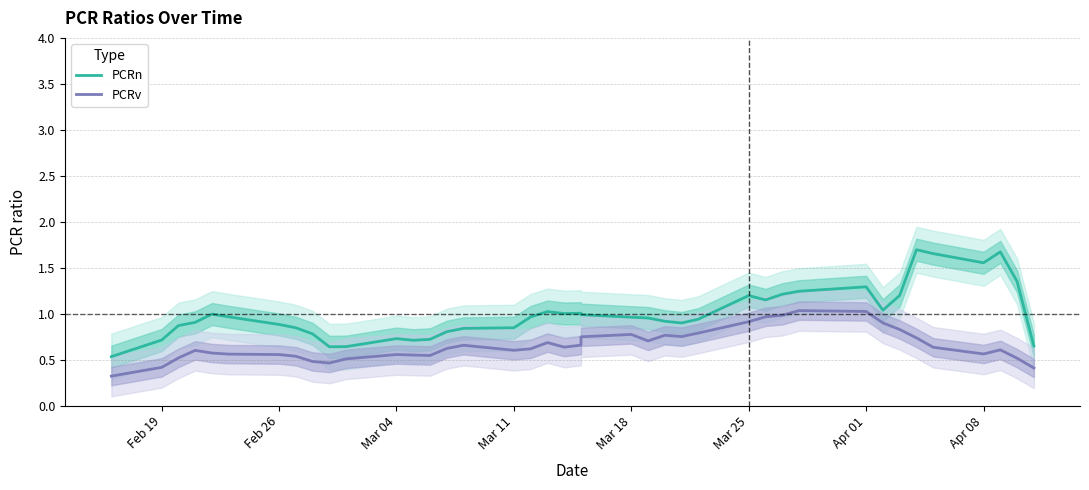

True or false: PCRn and PCRv cross at least once.

False